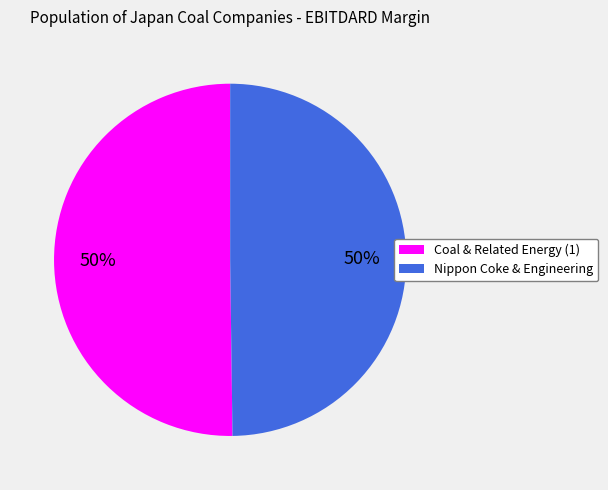

To the nearest percent, what is the average slice percentage?

50%